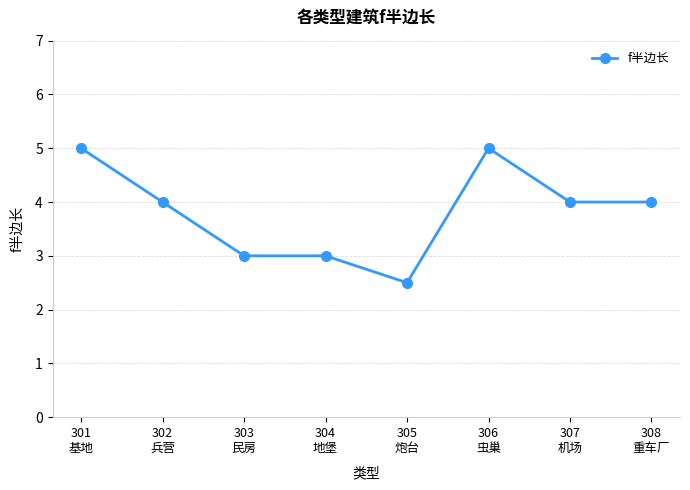

Does the chart have visible grid lines?

Yes